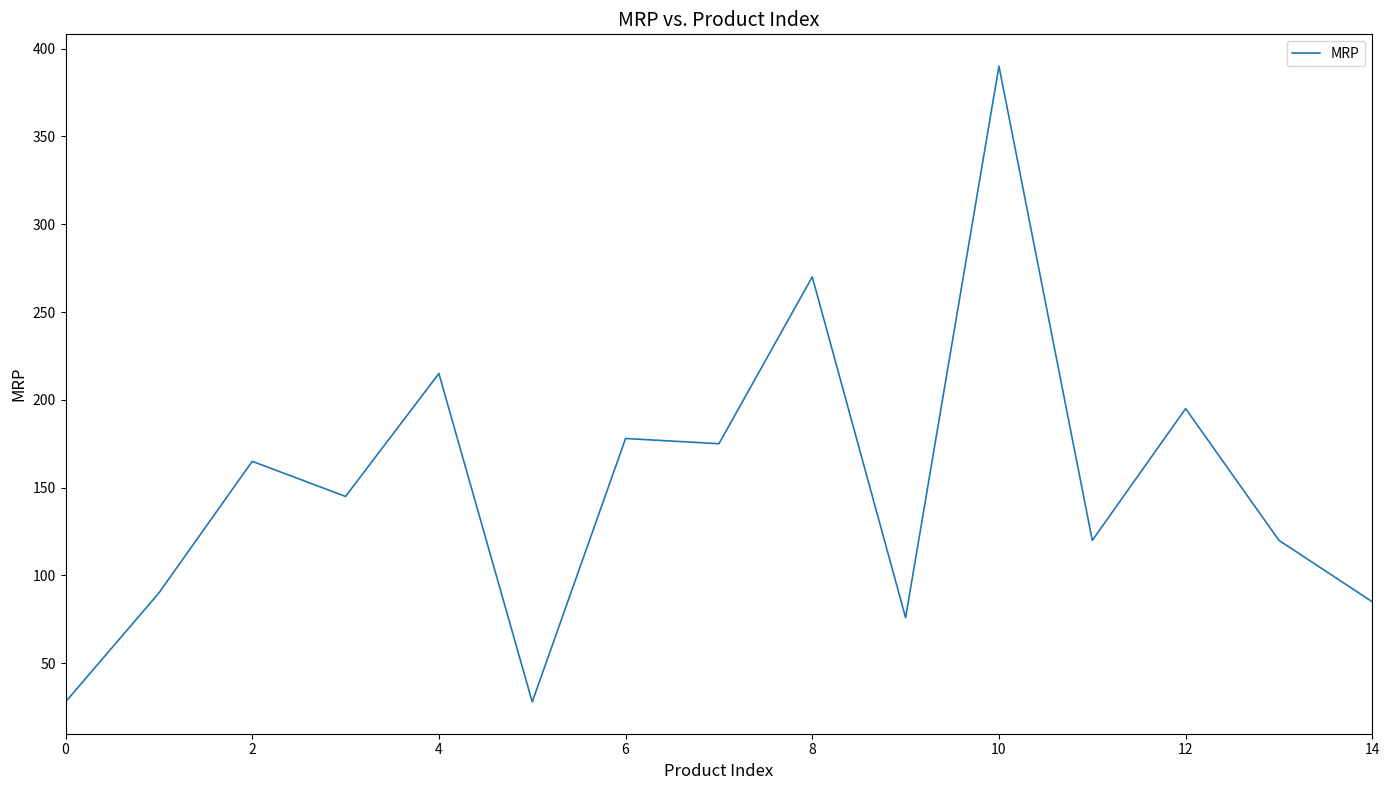

What is the difference between the maximum and minimum values?

362